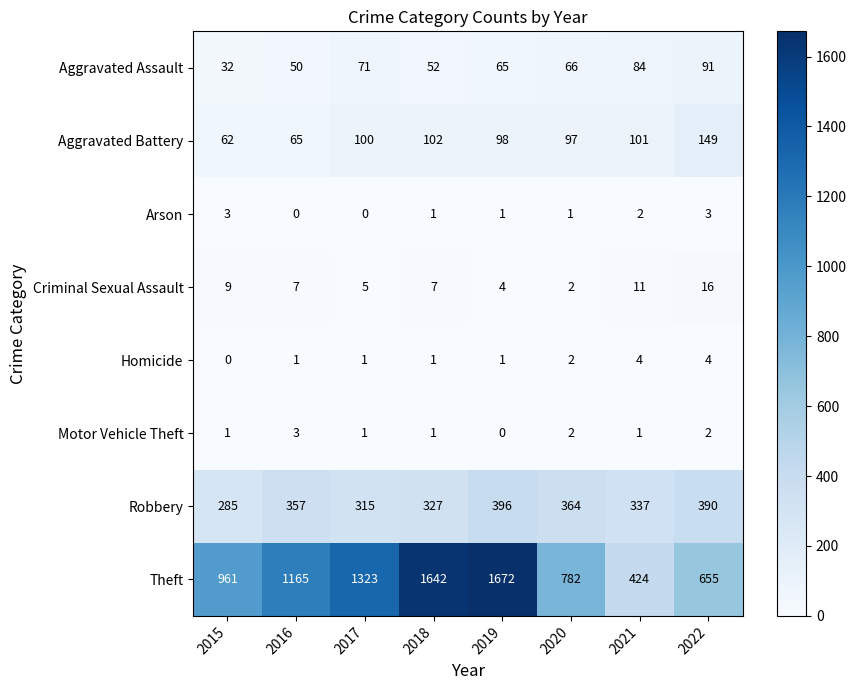

At how many categories does at least one series exceed 103?

8